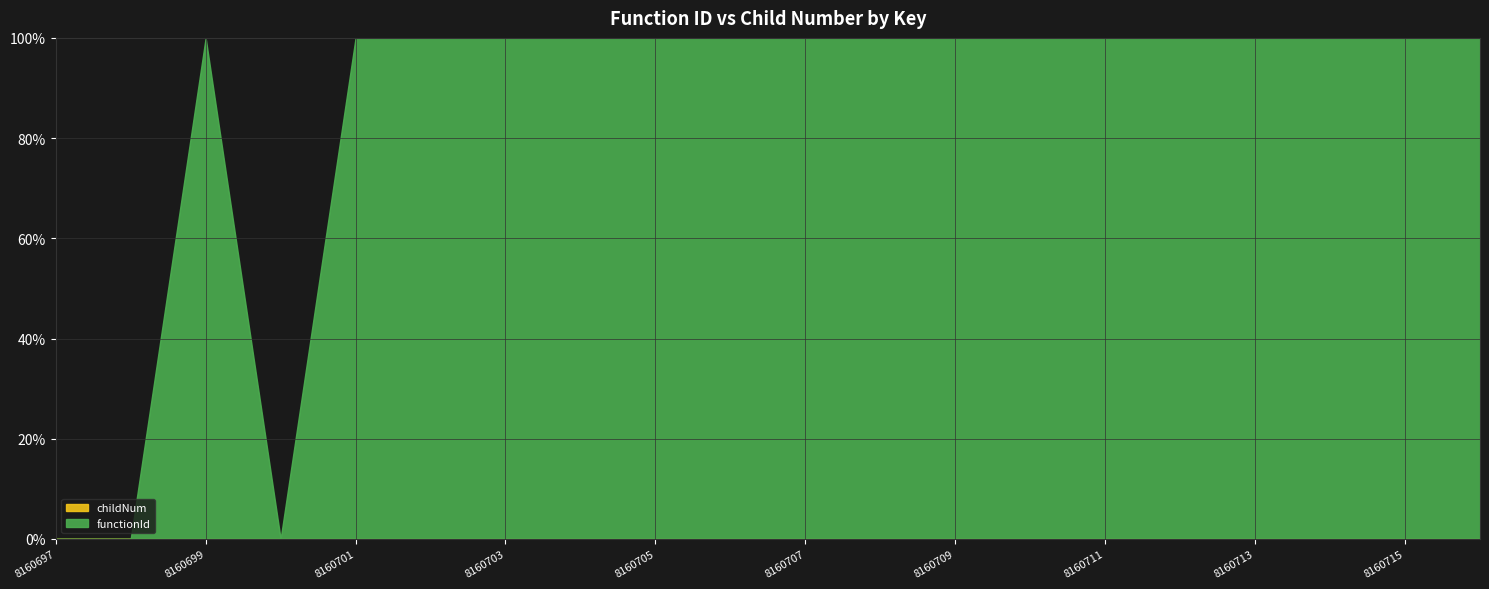

Which has a higher value, 8160705 or 8160708?

8160705